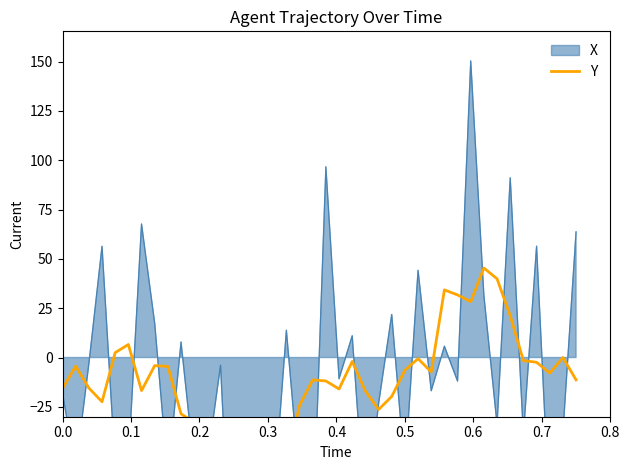

True or false: the data shows -1.0 at 0.7.

False